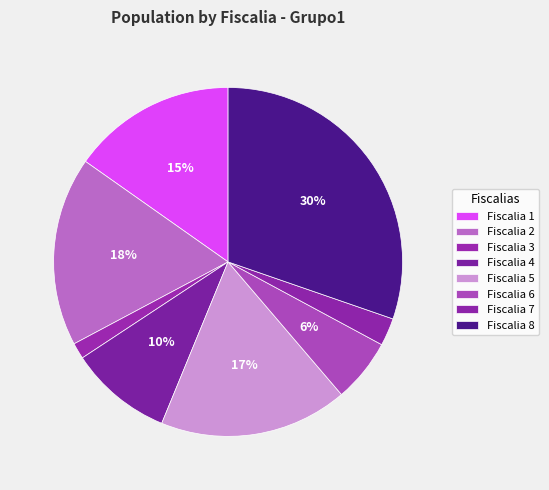

Count the number of slices in the pie.

8